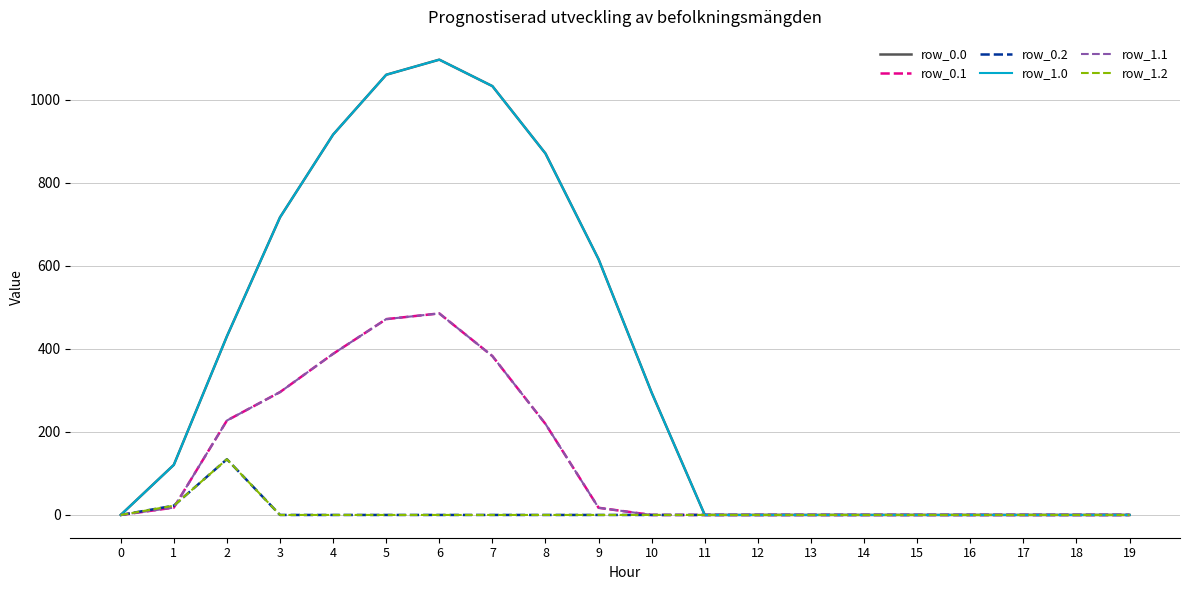

How many lines are shown in the chart?

6